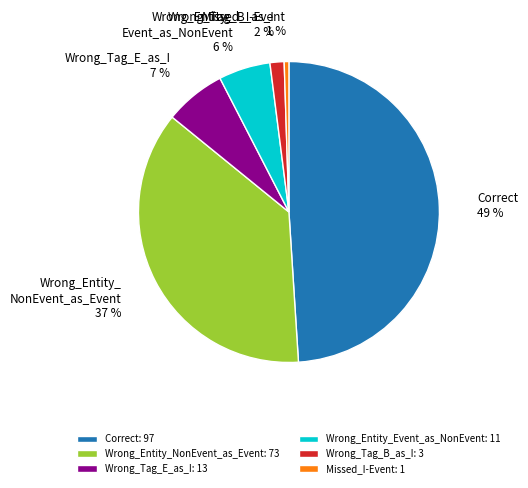

Is there any slice that represents more than half of the pie?

No